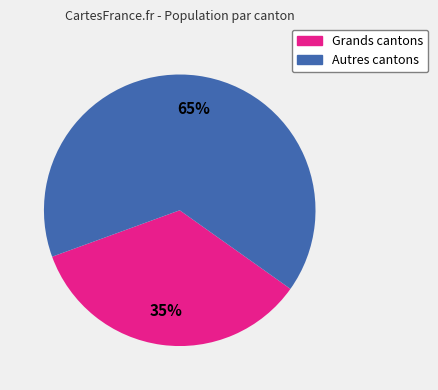

Is there any slice that represents more than half of the pie?

Yes